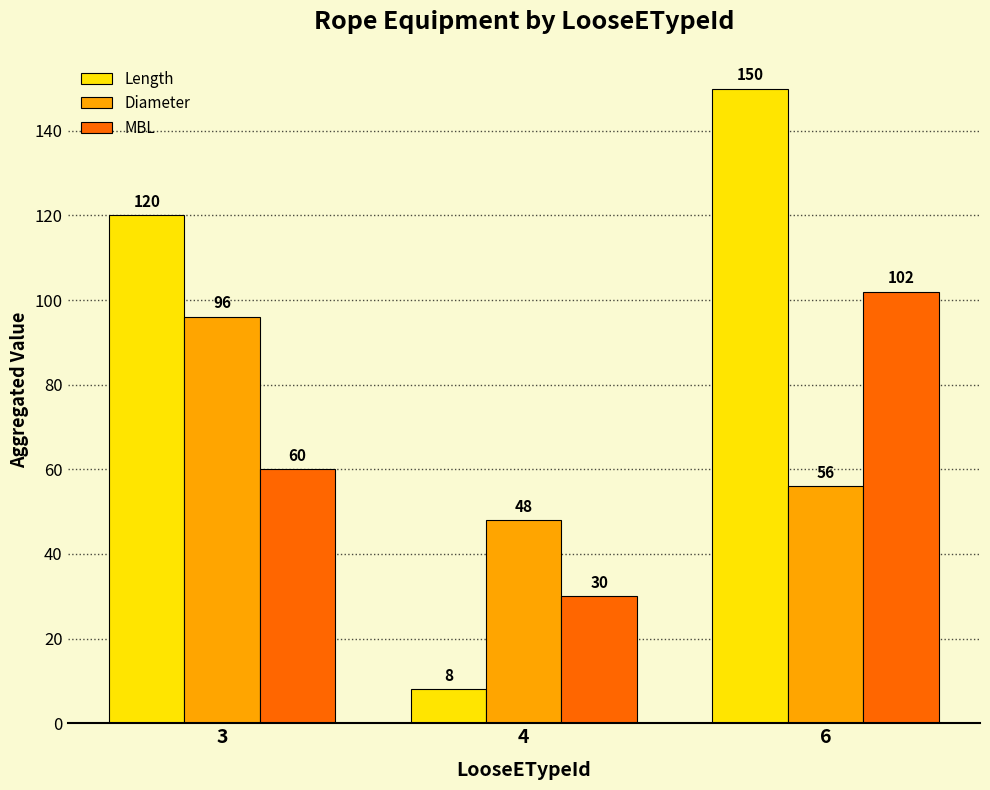

What is the approximate value of MBL at 6?

102